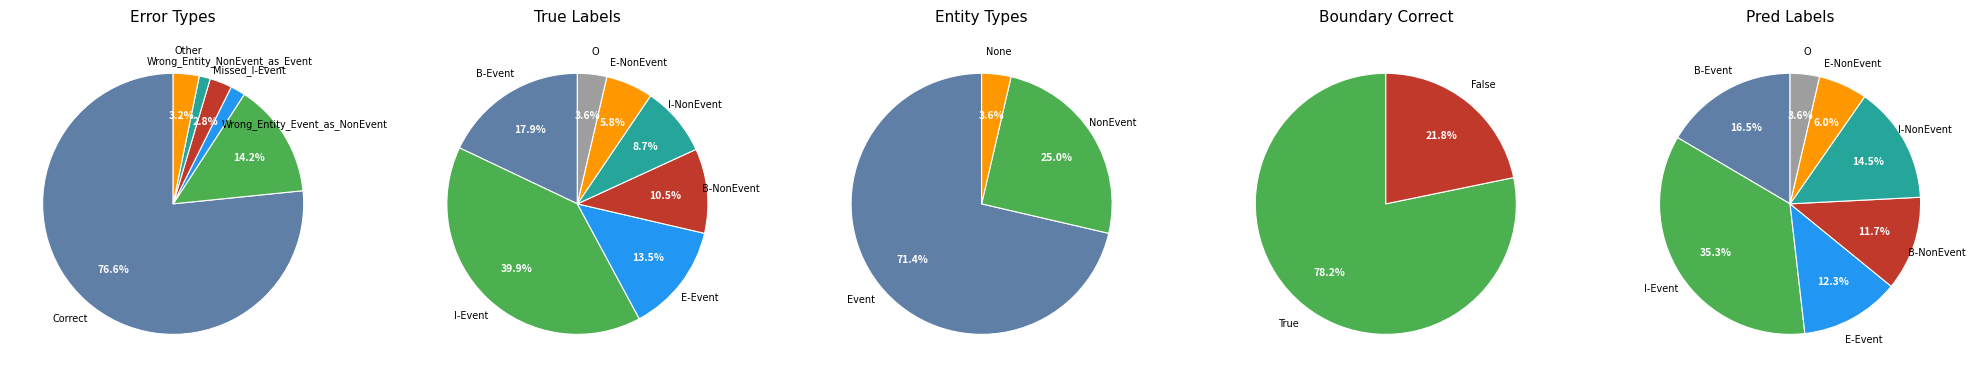

The Other slice represents 3% of the pie. True or false?

True